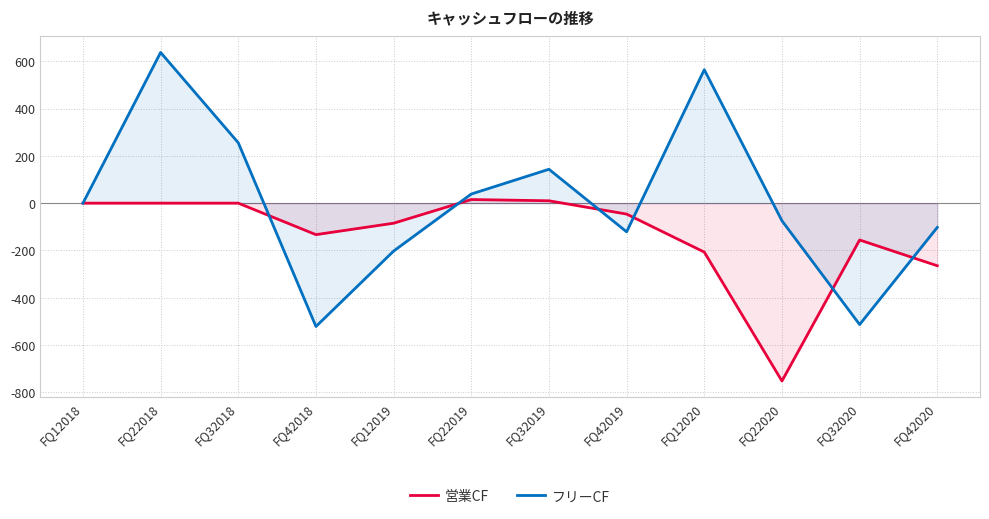

In フリーCF, how many points are lower than both neighbors (excluding endpoints)?

3